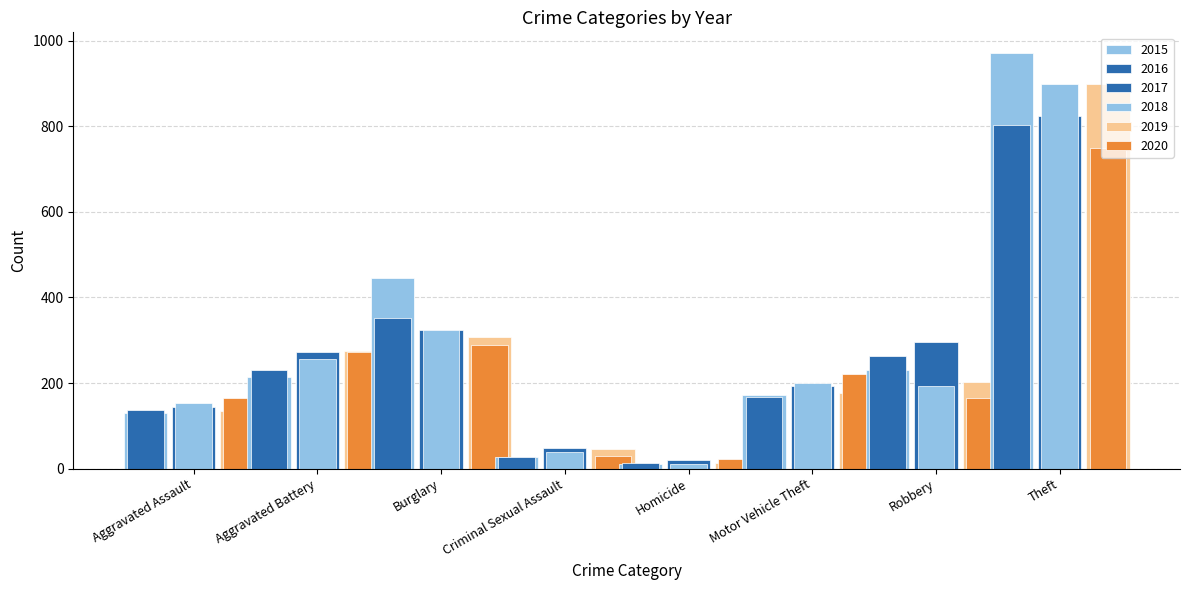

True or false: 2015 has a value of 445 at Burglary.

True